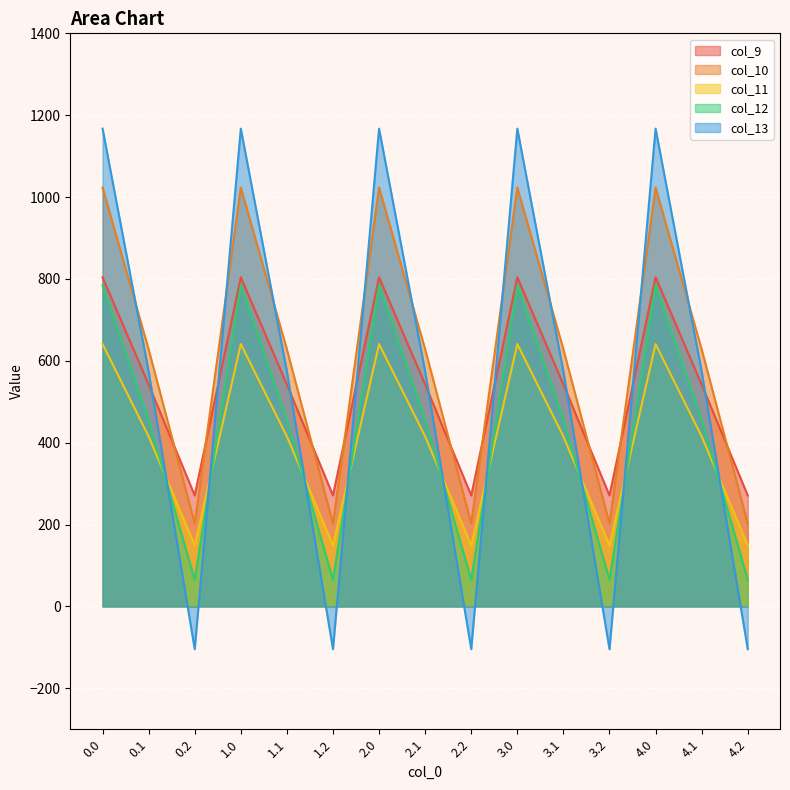

Rank the categories by col_12 value from lowest to highest.

0.2, 1.2, 2.2, 3.2, 4.2, 0.1, 1.1, 2.1, 3.1, 4.1, 0.0, 1.0, 2.0, 3.0, 4.0